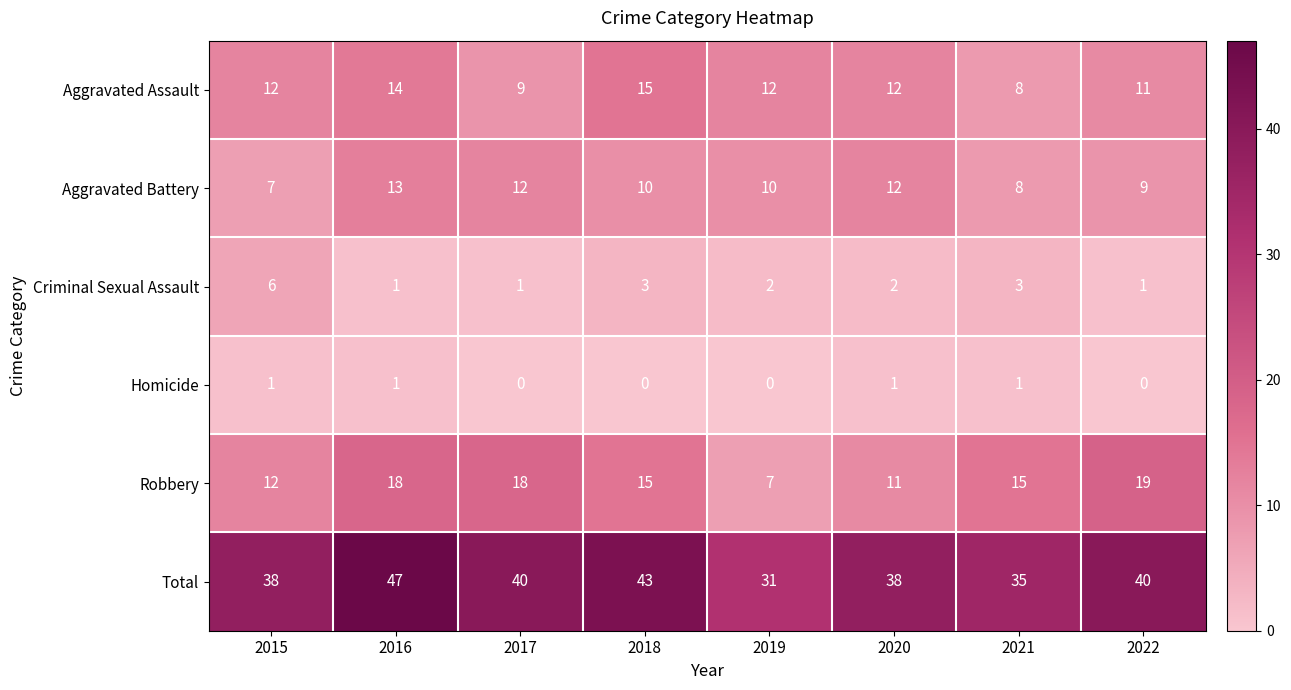

Count the number of data series in this chart.

6